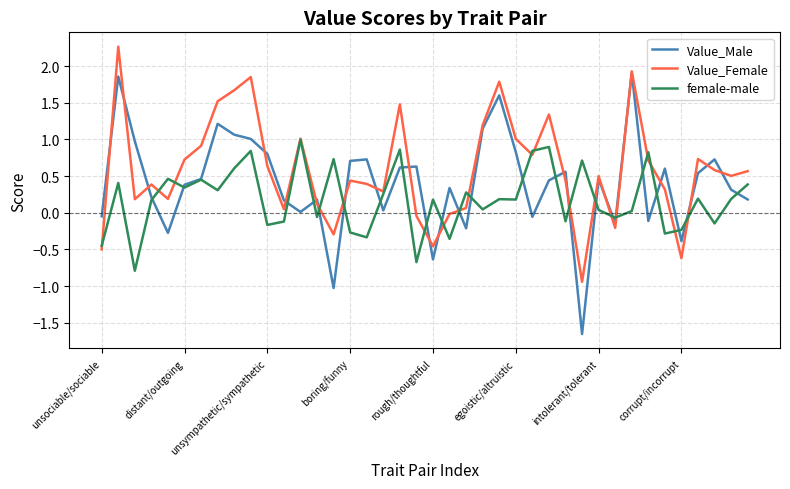

What is the difference between the second highest and minimum values in the Value_Male series?

3.5